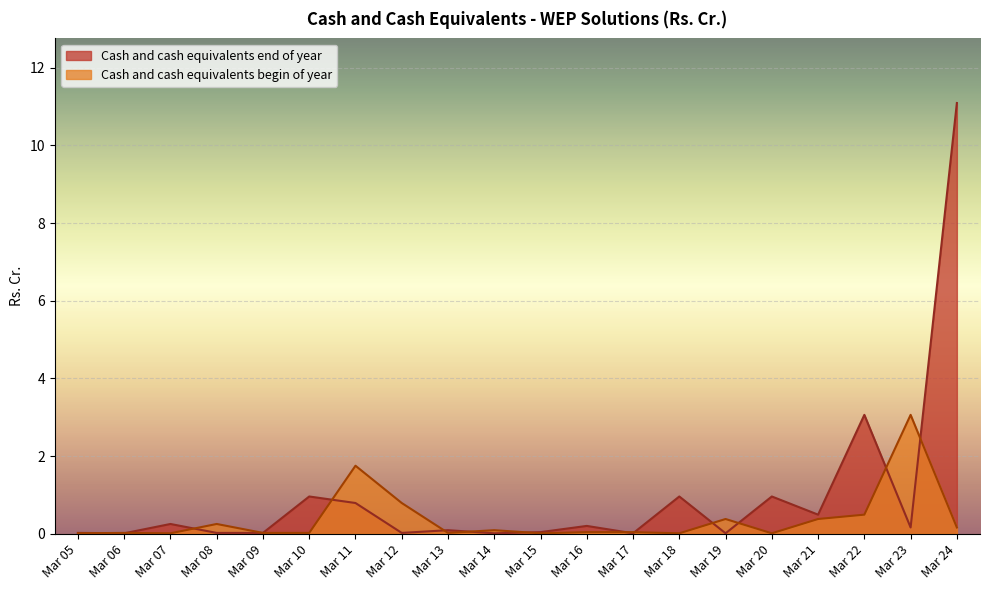

What is the total value across all series at Mar 12?

0.8